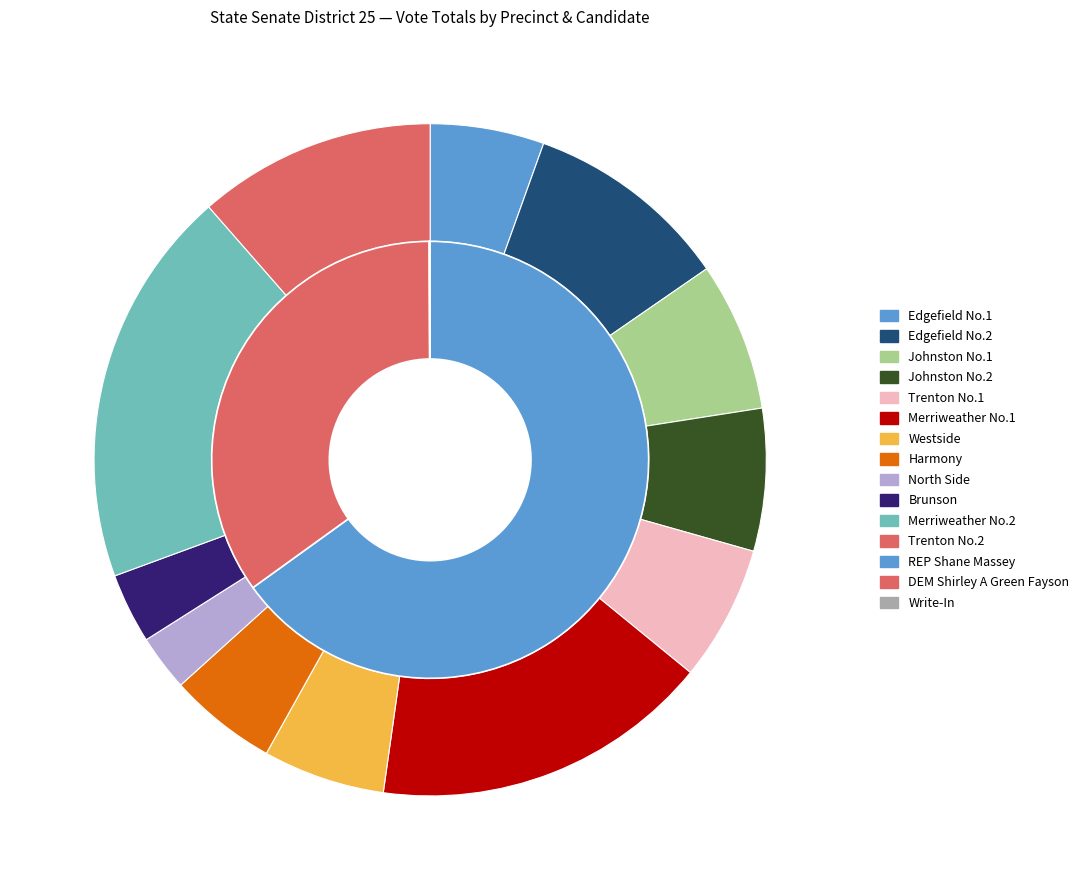

Rank the categories by REP Shane Massey value from highest to lowest.

Merriweather No.2, Merriweather No.1, Westside, Edgefield No.2, Trenton No.2, Harmony, Edgefield No.1, Trenton No.1, Johnston No.2, Johnston No.1, Brunson, North Side